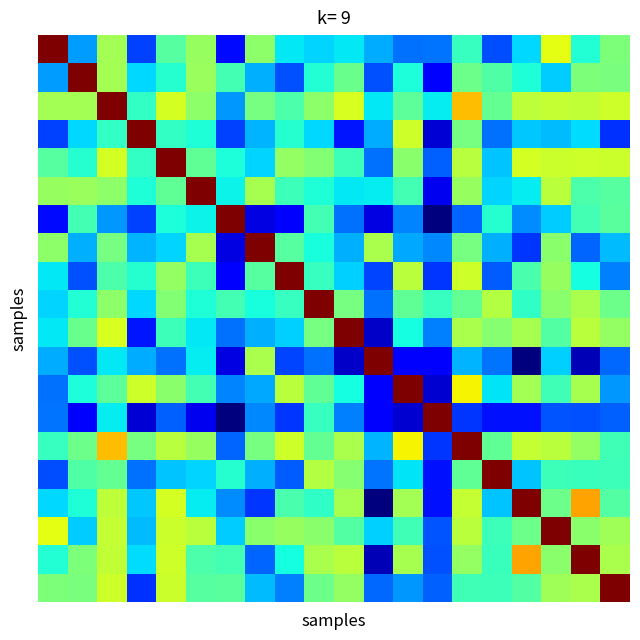

At which category is the sum across all series the highest?

2